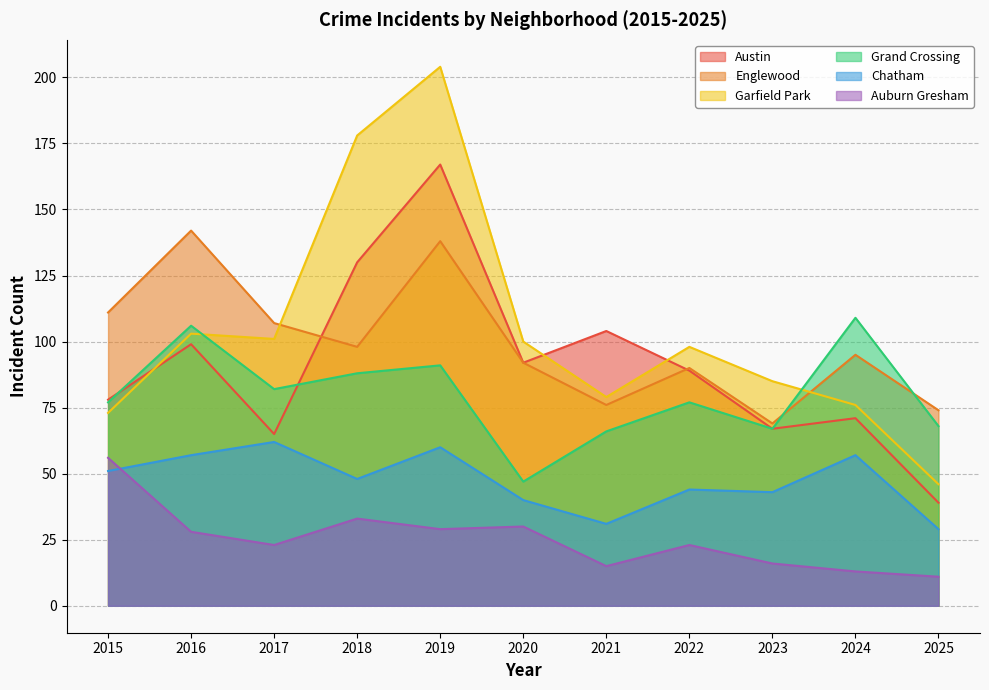

What value does the Grand Crossing series have at 2019, to the nearest 5?

90